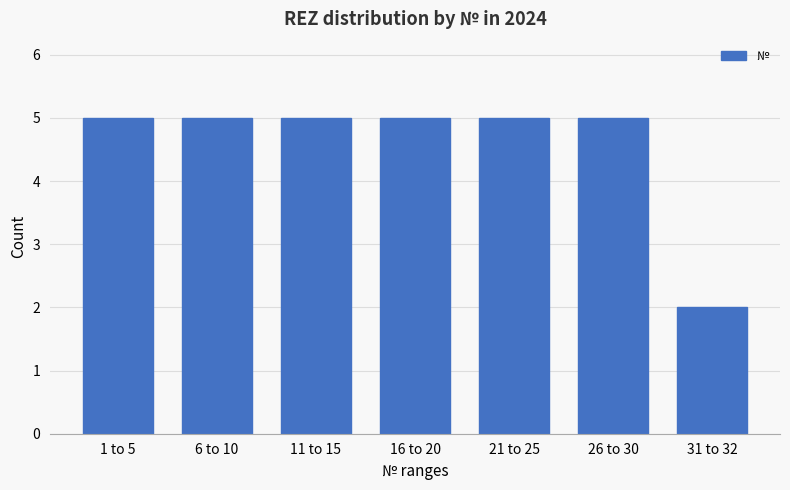

Reading left to right, transcribe all the data shown in this chart.

1 to 5=5	6 to 10=5	11 to 15=5	16 to 20=5	21 to 25=5	26 to 30=5	31 to 32=2